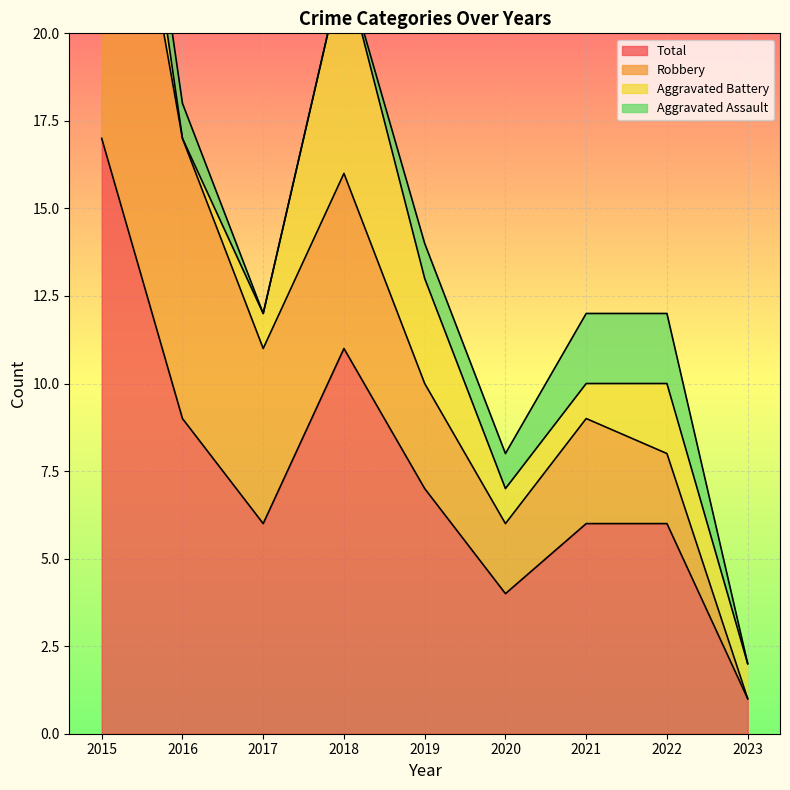

Is it true that Total equals 8 at 2022?

False